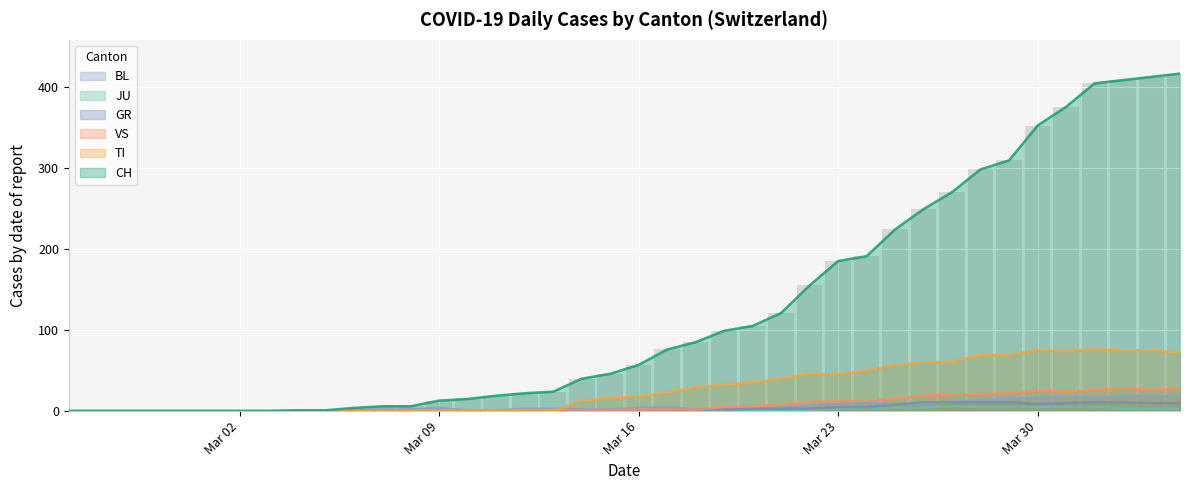

How many positive values are there?

32